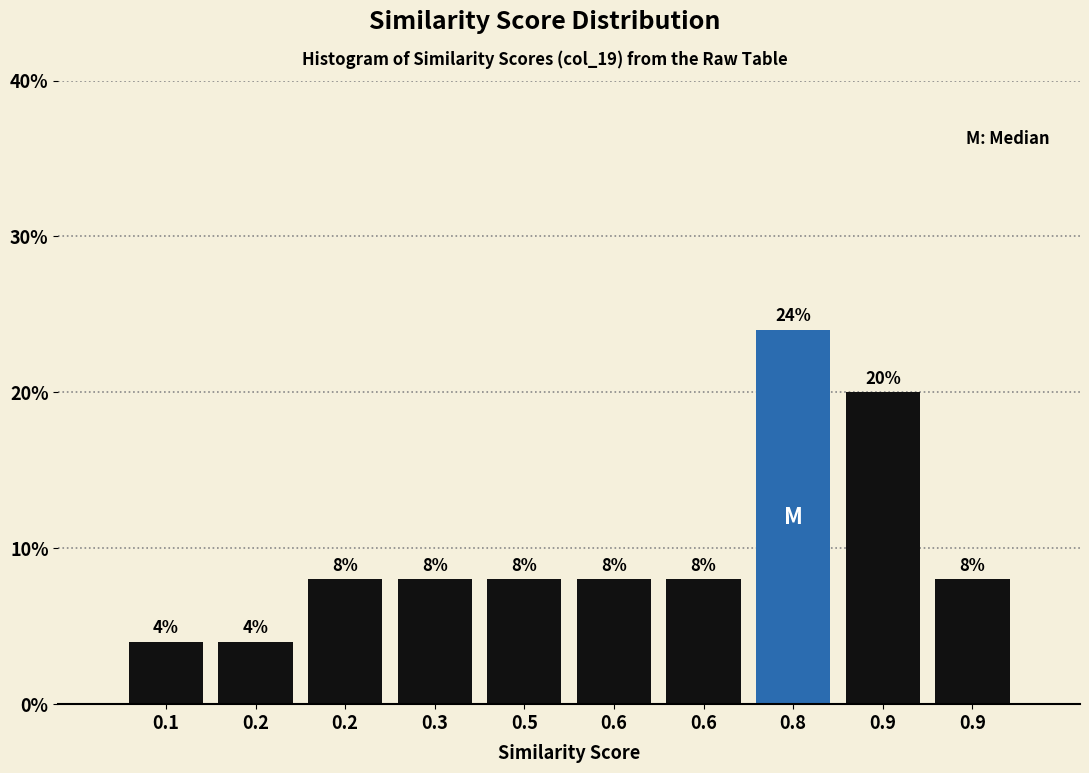

Count the number of categories in the chart.

10